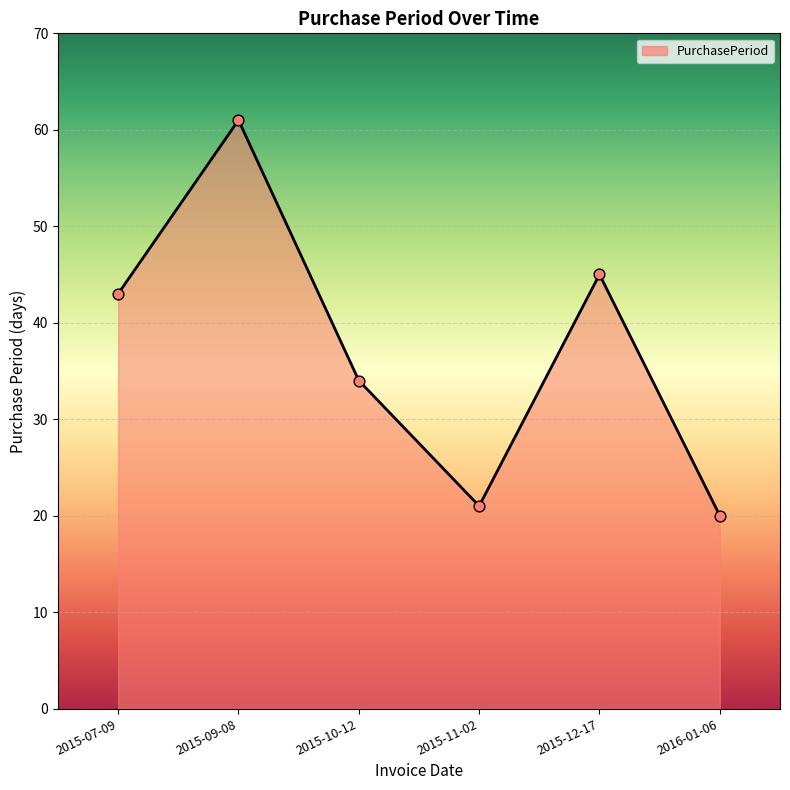

Approximately how many times larger is the value at 2015-10-12 compared to 2015-12-17?

0.8